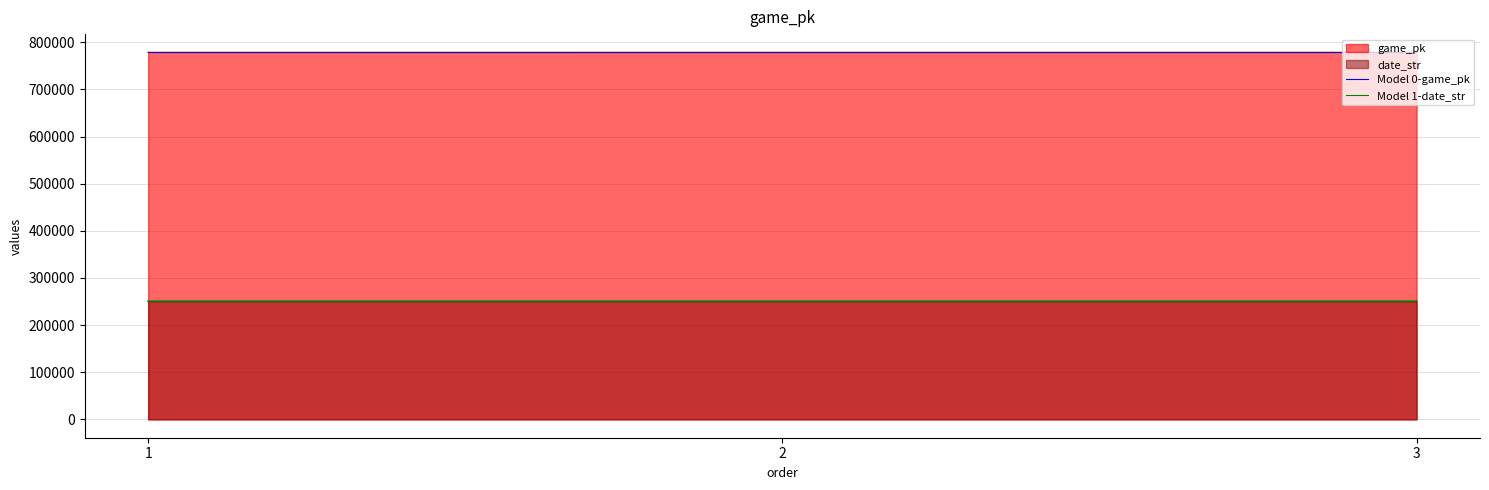

Which series changed the most between 2 and 3?

Model 0-game_pk